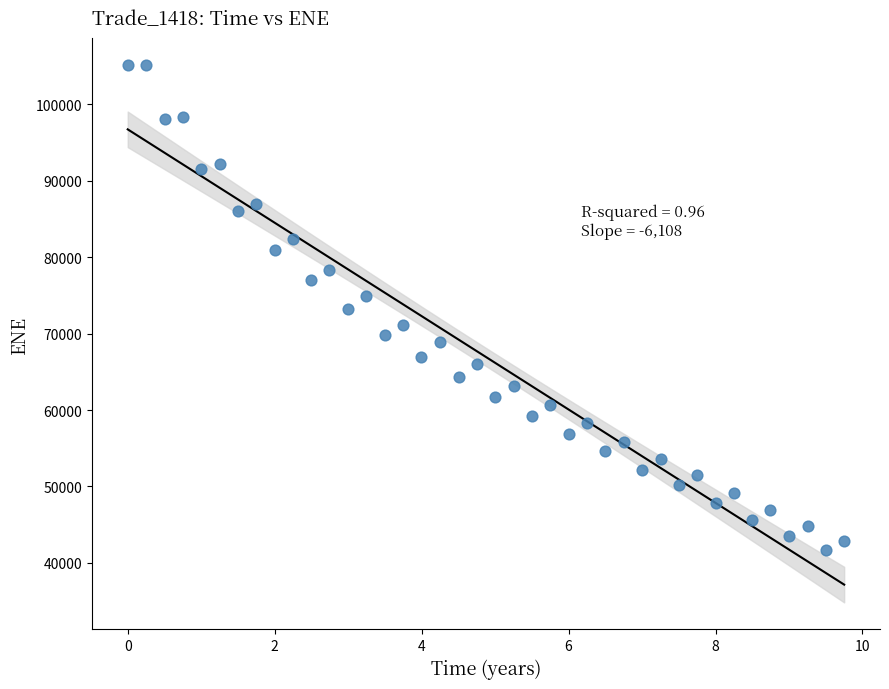

What is the range of Y values (max minus min)?

63523.9